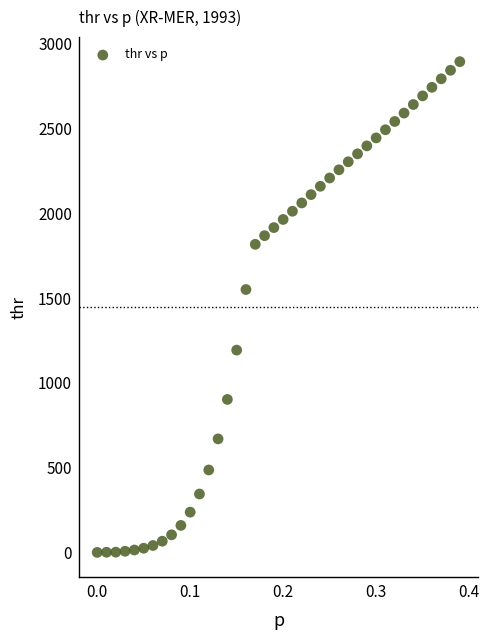

What is the range of X values (max minus min)?

0.4